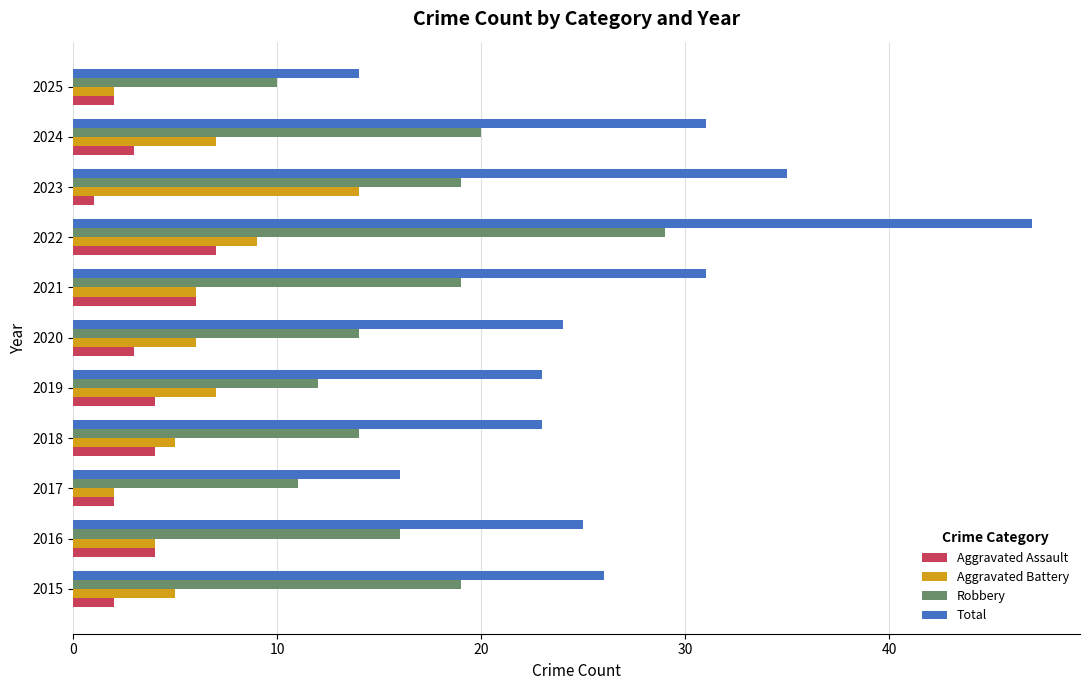

List the series in order of their peak value, lowest first.

Aggravated Assault, Aggravated Battery, Robbery, Total